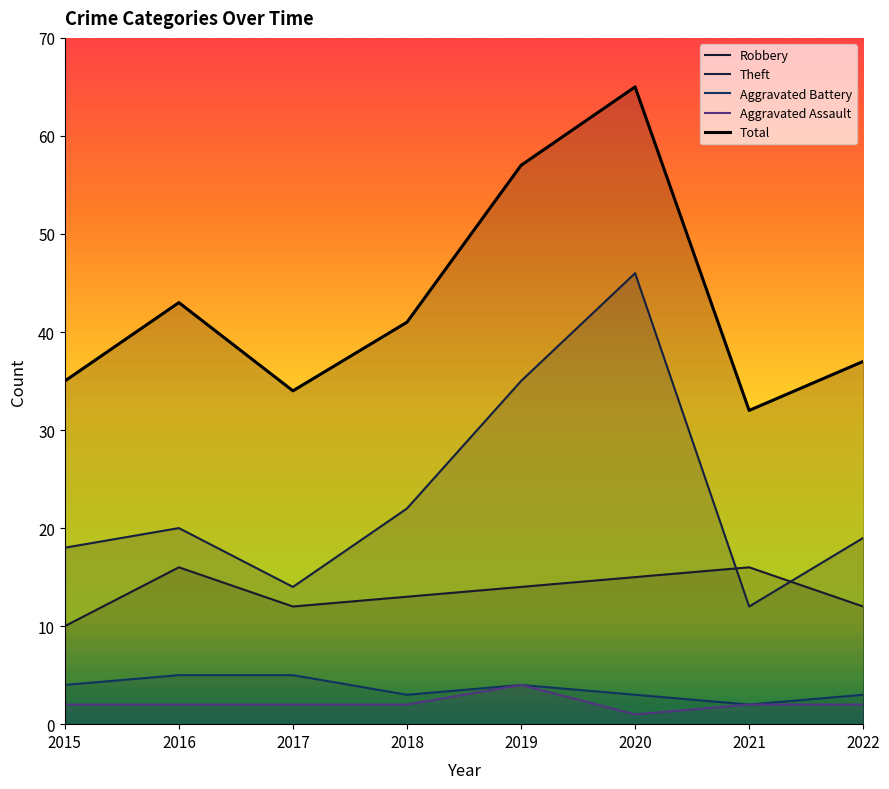

How many data points does each series have?

8